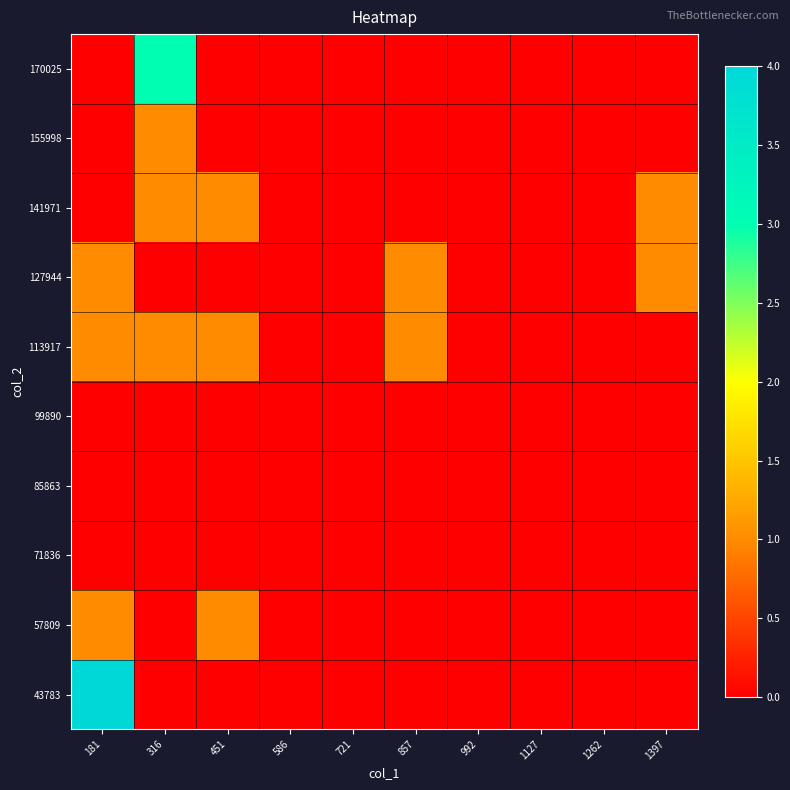

Which label corresponds to the largest value in the chart?

181